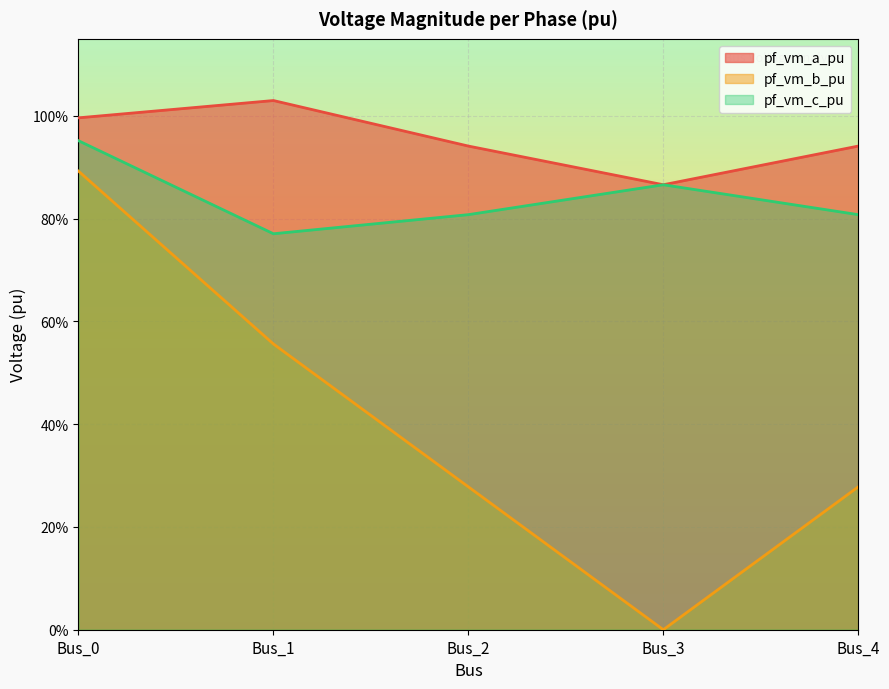

True or false: pf_vm_c_pu has more than 1 interior local peaks.

False